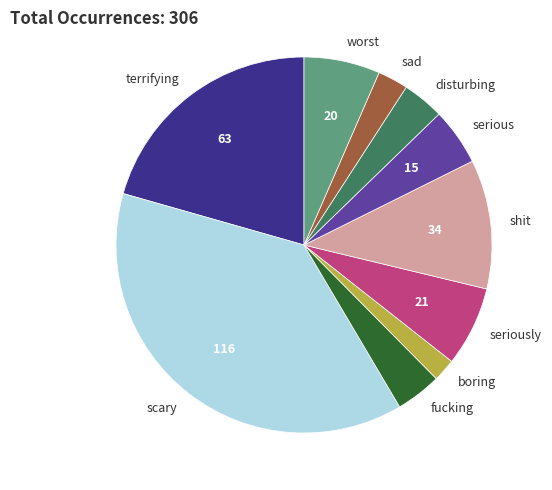

Which slice is the largest?

scary